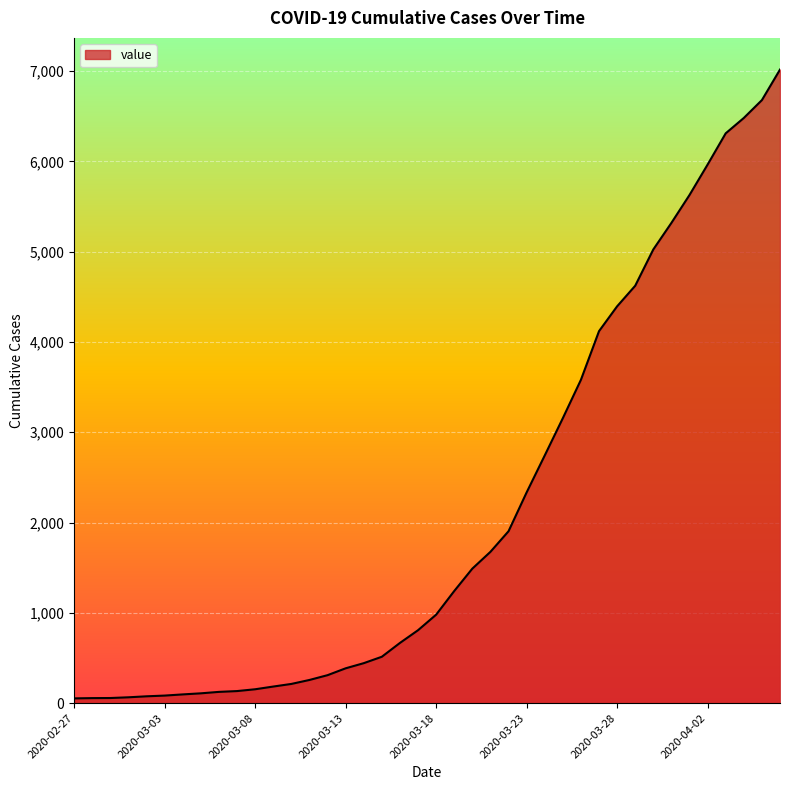

What is the minimum value shown in the chart?

53